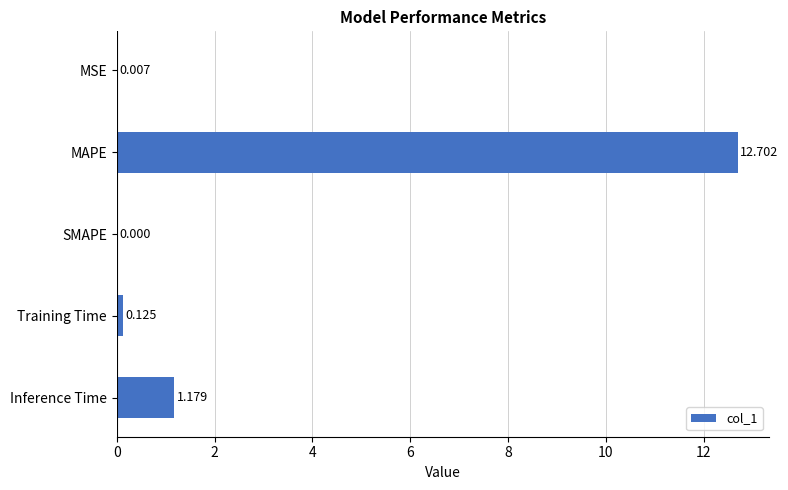

Which has a higher value, Inference Time or MAPE?

MAPE